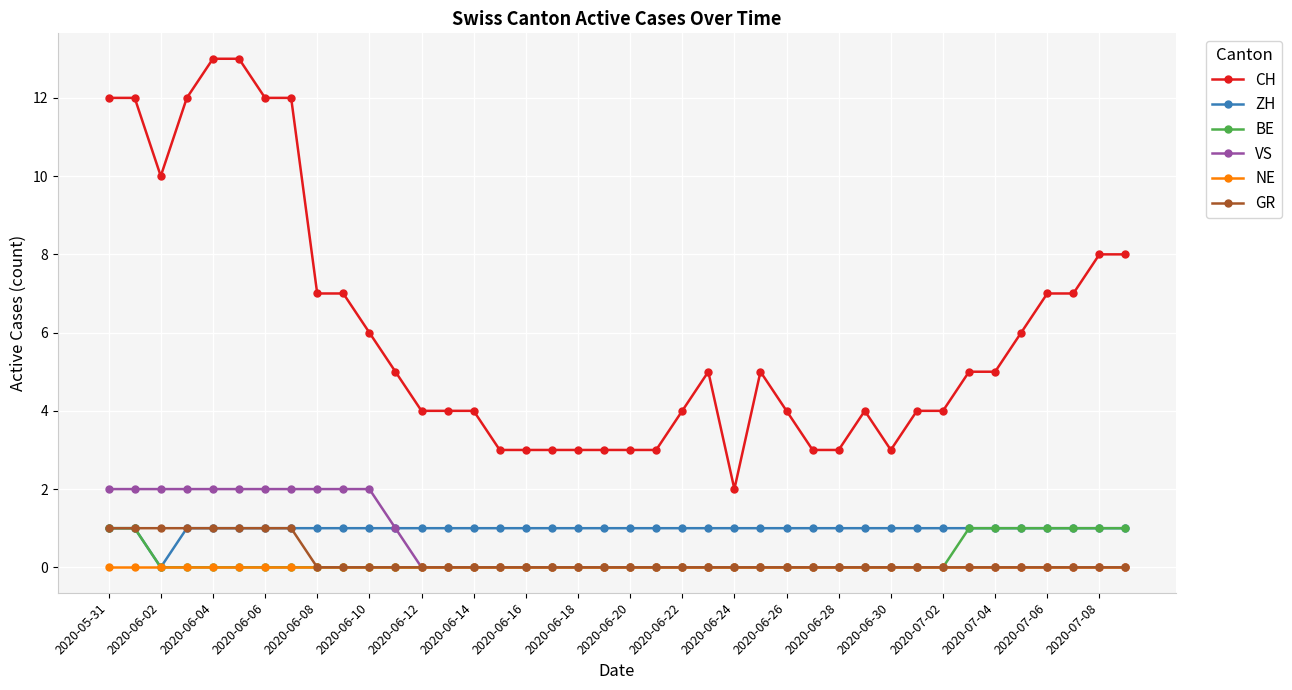

What is the value of the BE point at the 37th from the left?

1